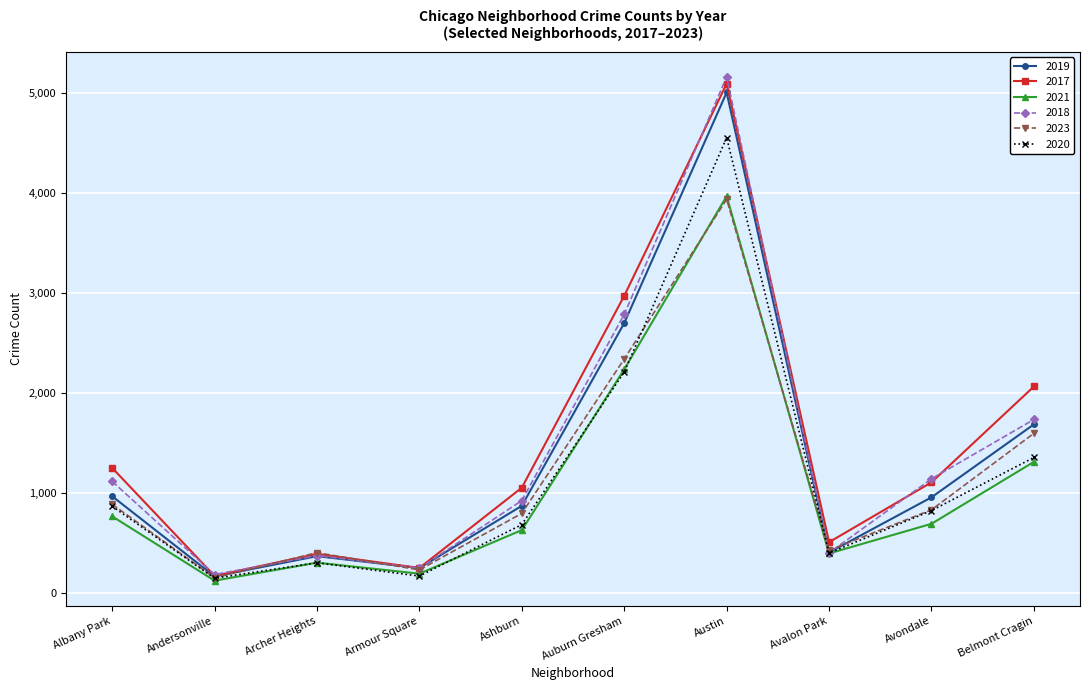

Where is the first local maximum for 2023?

Archer Heights